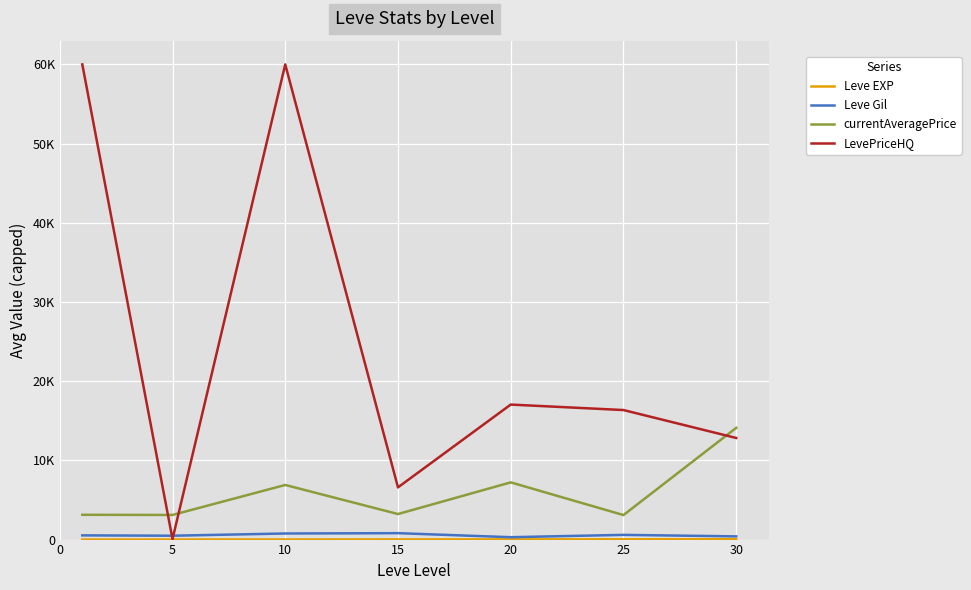

At which category is the sum across all series the highest?

10